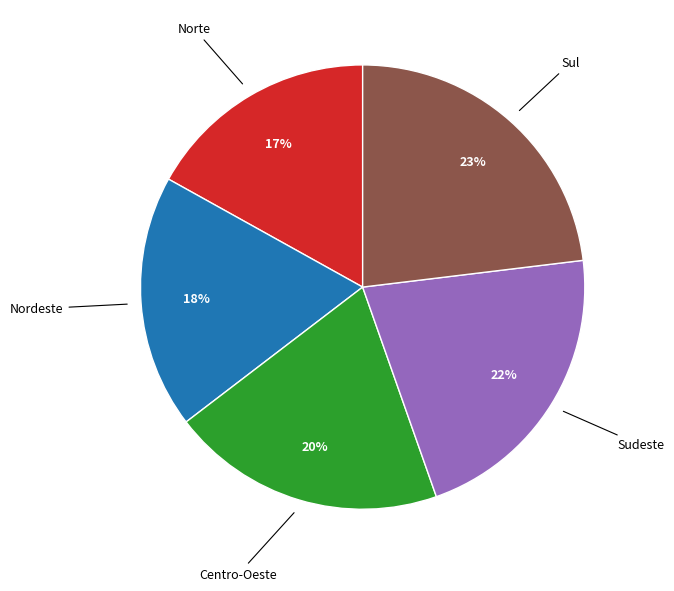

Is there any slice that represents more than half of the pie?

No